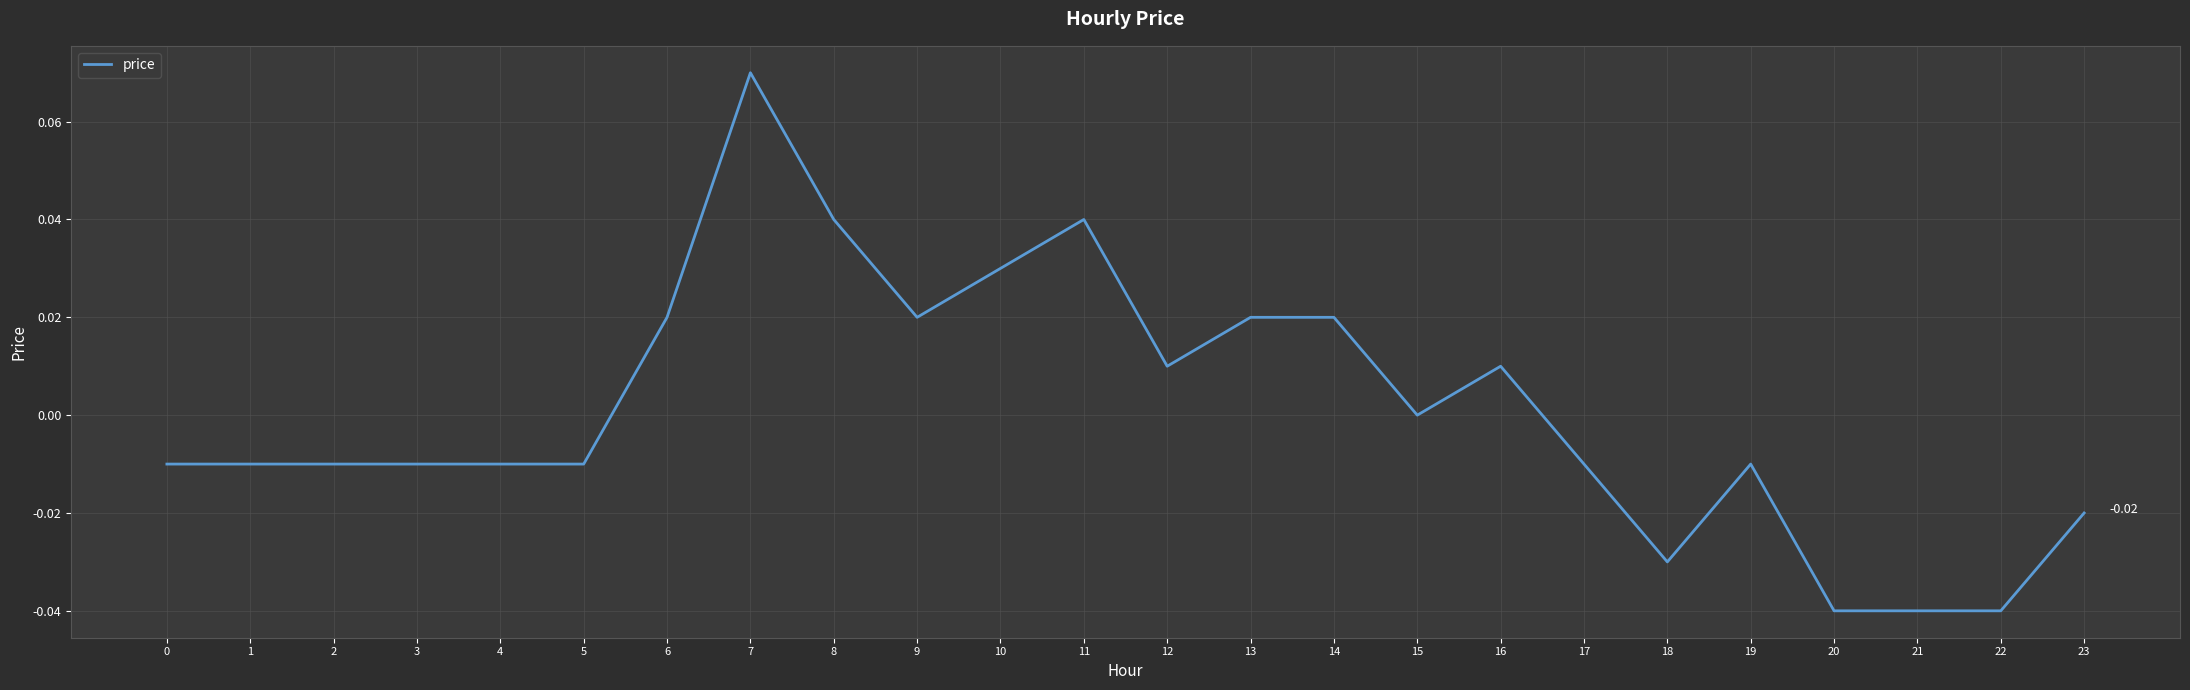

What is the change in value from 0 to 7?

+0.1